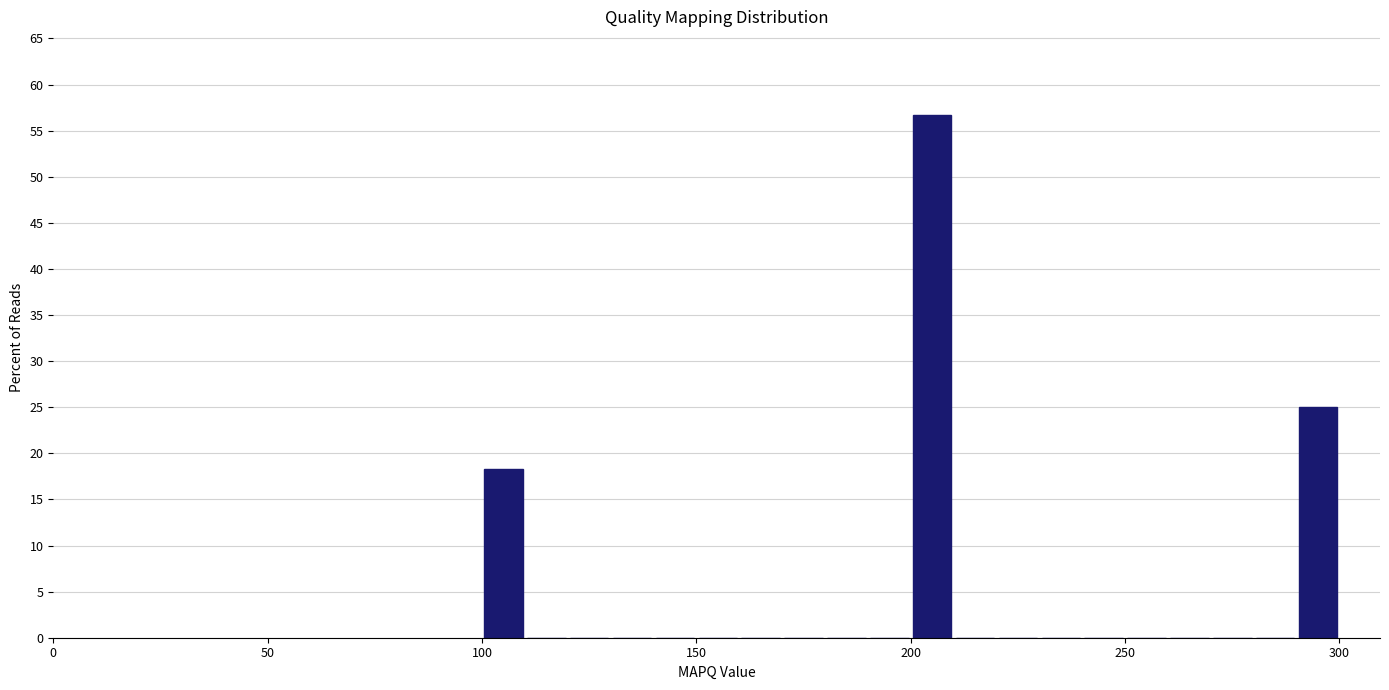

Read against the x-axis, roughly where is the centre of the tallest bar?

205